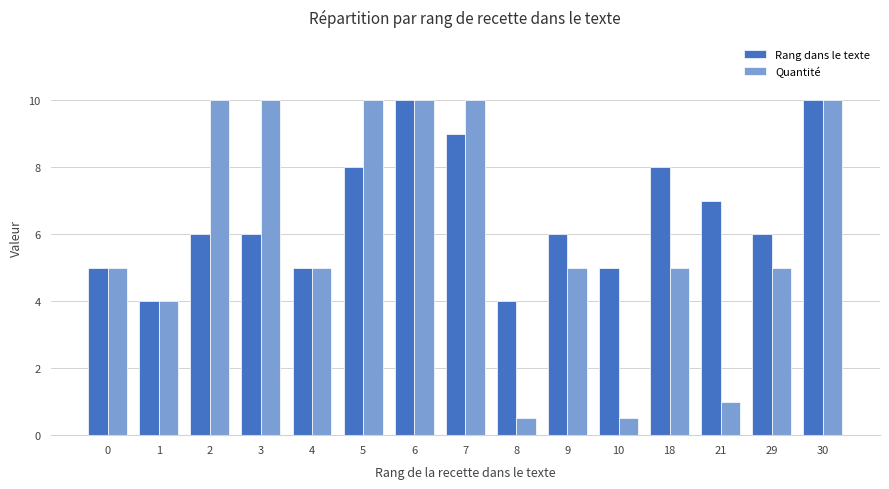

What is the minimum value for Rang dans le texte?

4.0